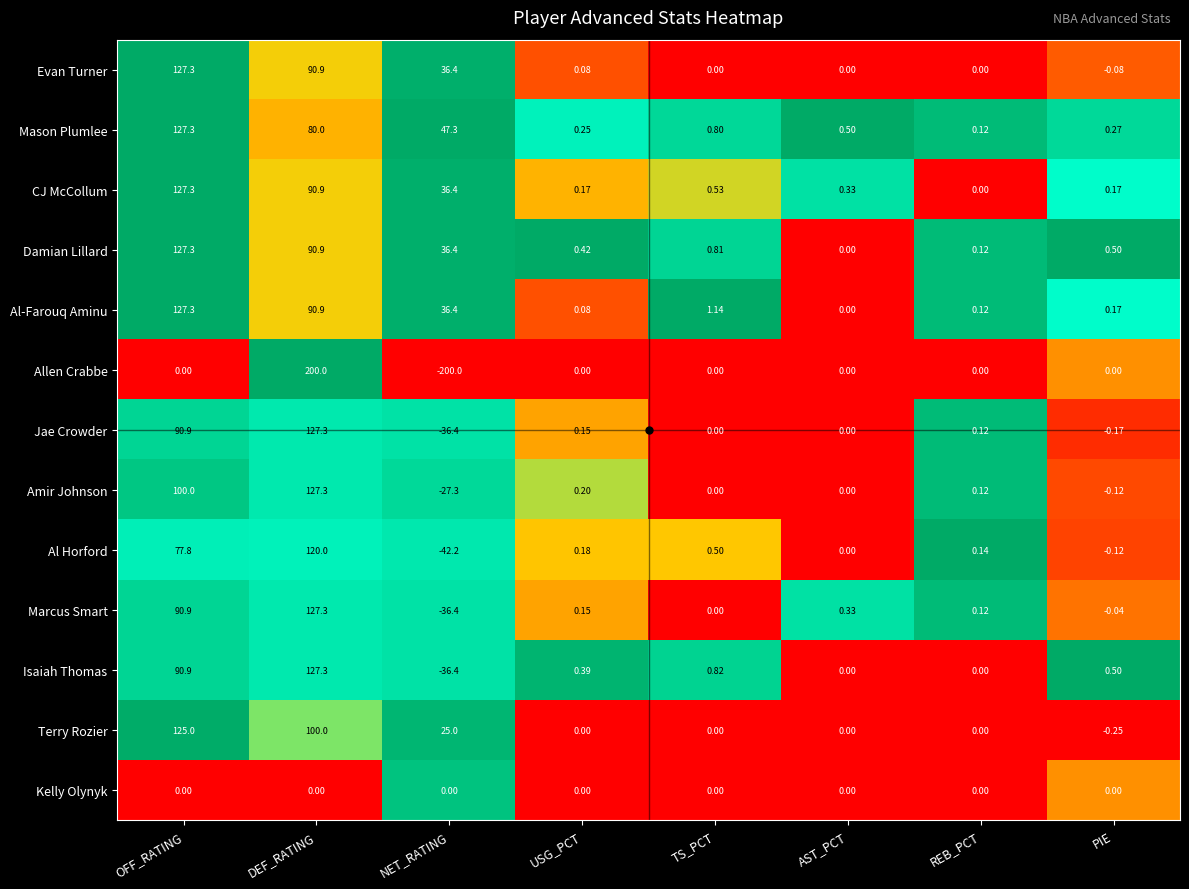

Which series has the largest total across all categories?

Mason Plumlee